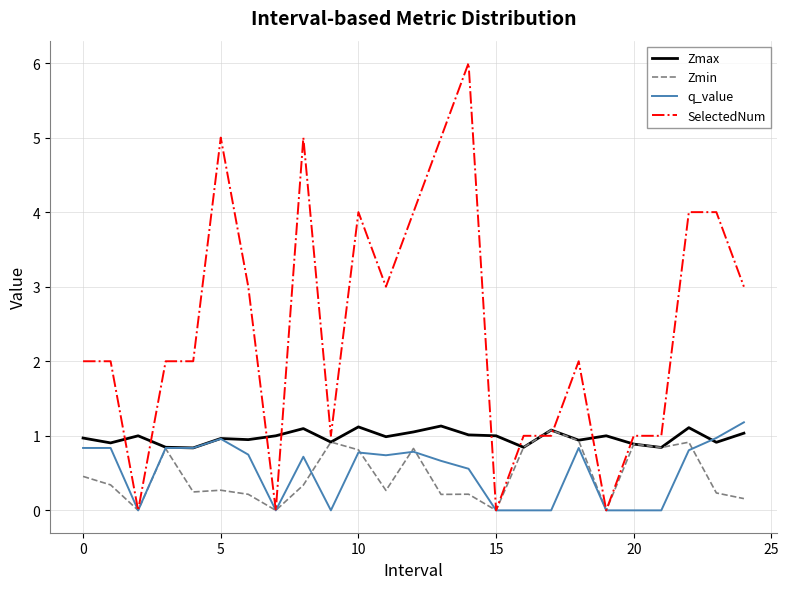

Which series has the largest range (max minus min)?

SelectedNum